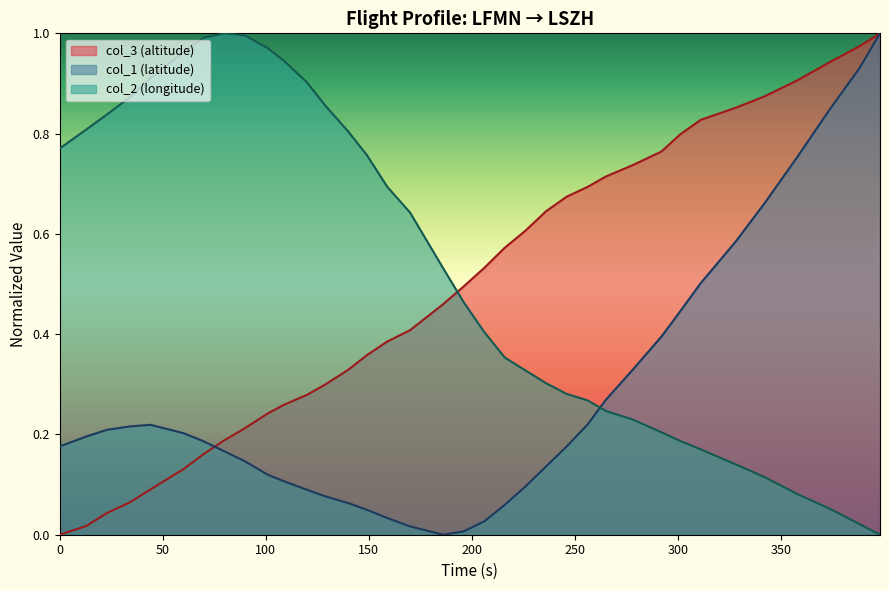

Which series ends up on top after the final intersection of col_2 and col_3?

col_3